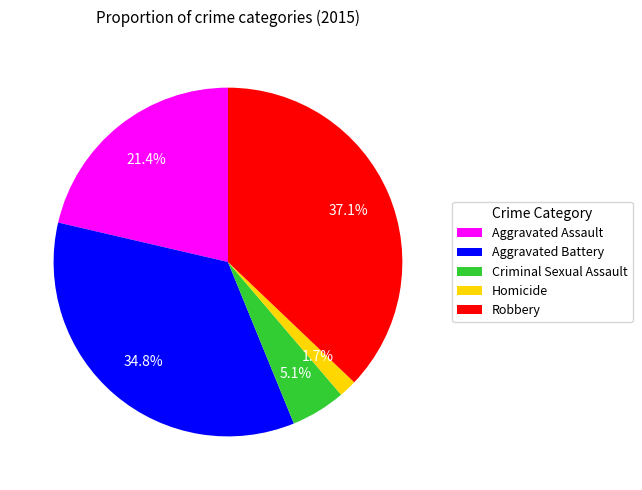

How many segments does this pie chart have?

5